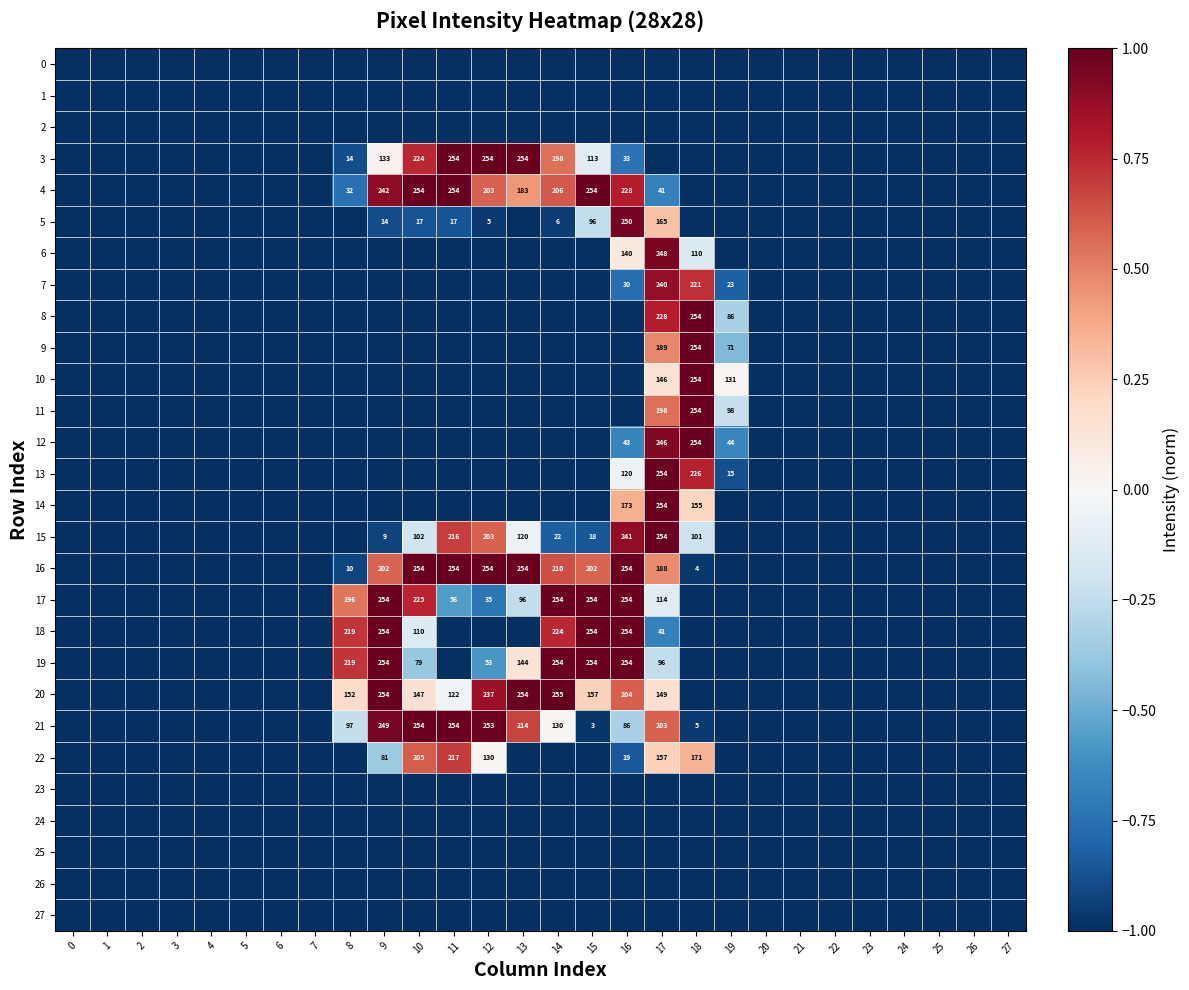

True or false: 20 has a value of 91 at 10.

False